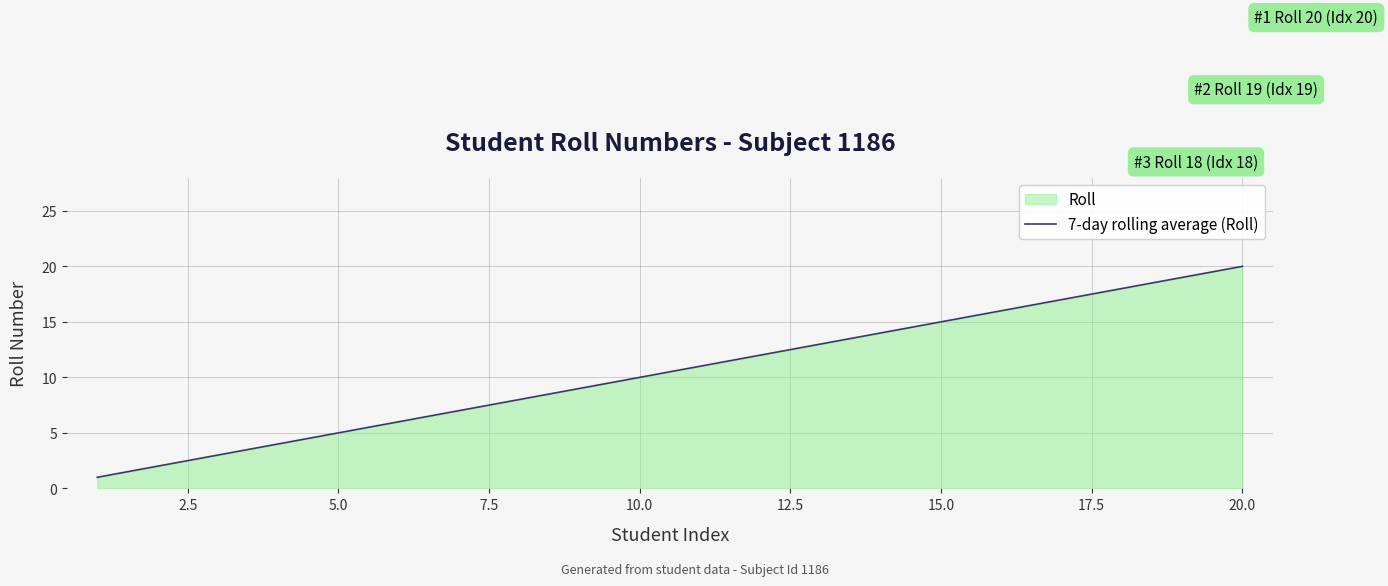

What is the greatest value displayed?

20